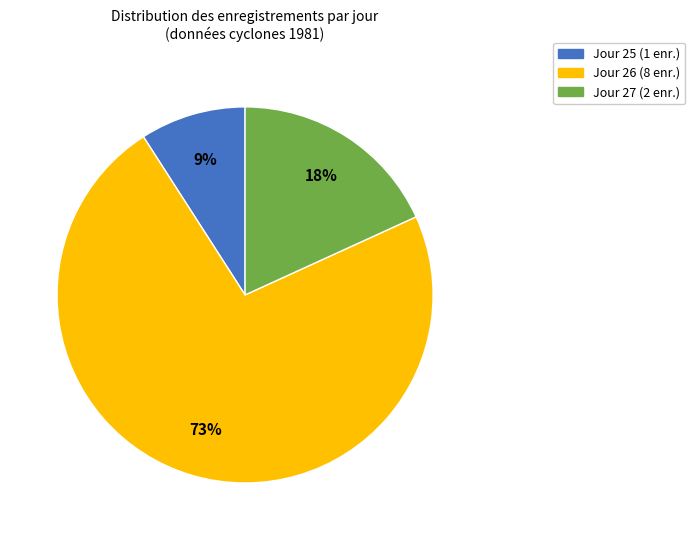

Is there any slice that represents more than half of the pie?

Yes